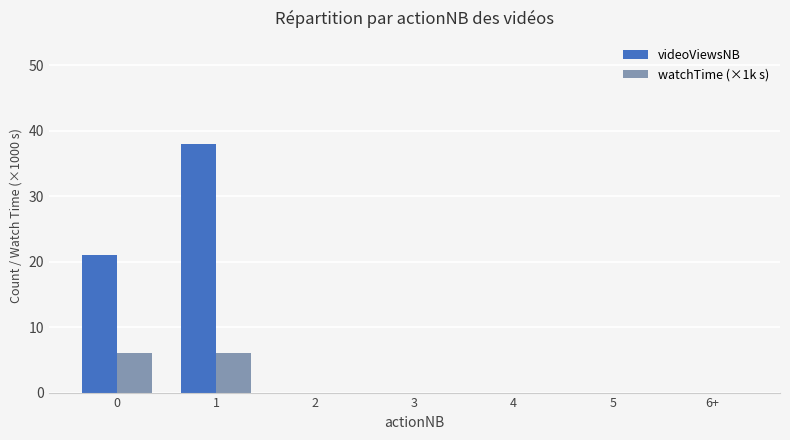

Reading right to left, transcribe all the data shown in this chart.

videoViewsNB: 0	0	0	0	0	38	21
watchTime (×1k s): 0	0	0	0	0	6	6